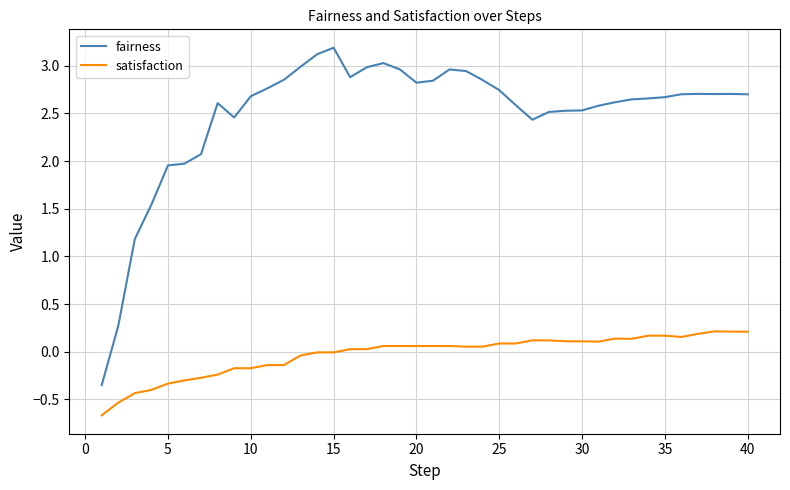

Which series has the widest spread of values?

fairness